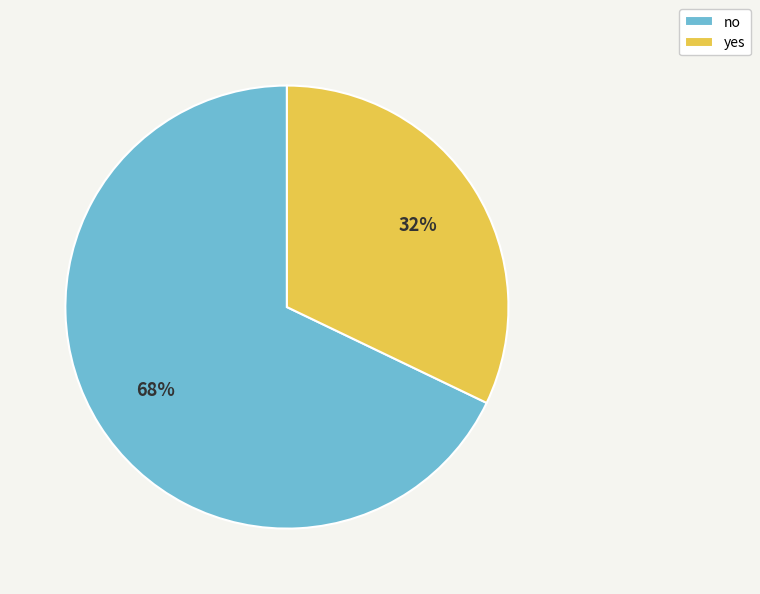

Is it true that no is 62% of the pie?

False